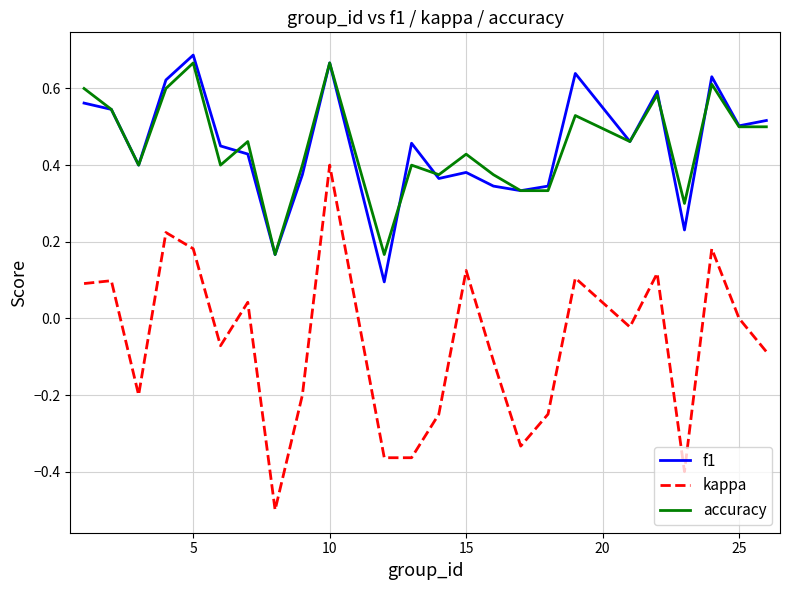

Which series has the largest range (max minus min)?

kappa